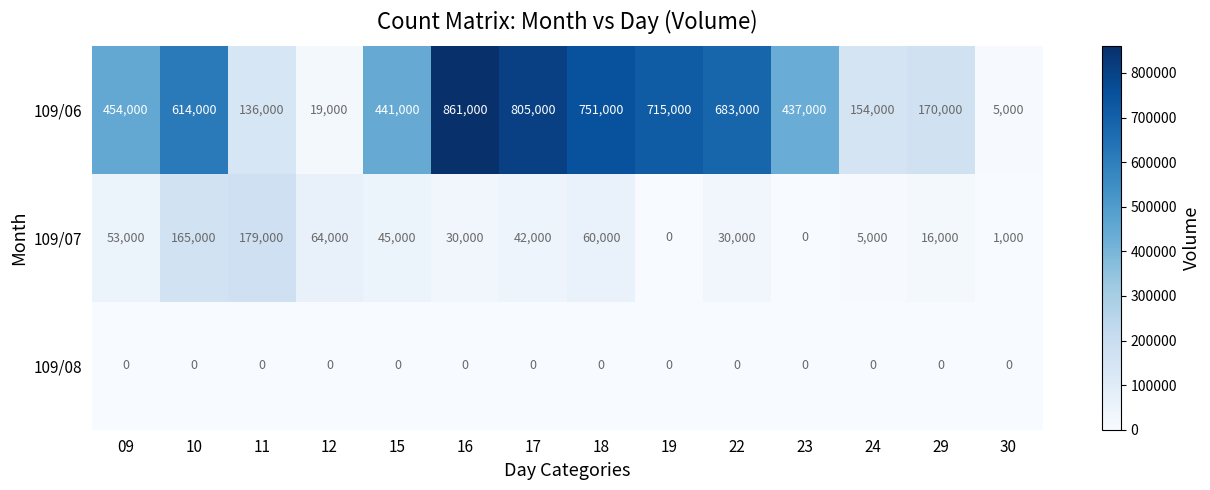

Rank the series at 12 from highest to lowest value.

109/07, 109/06, 109/08